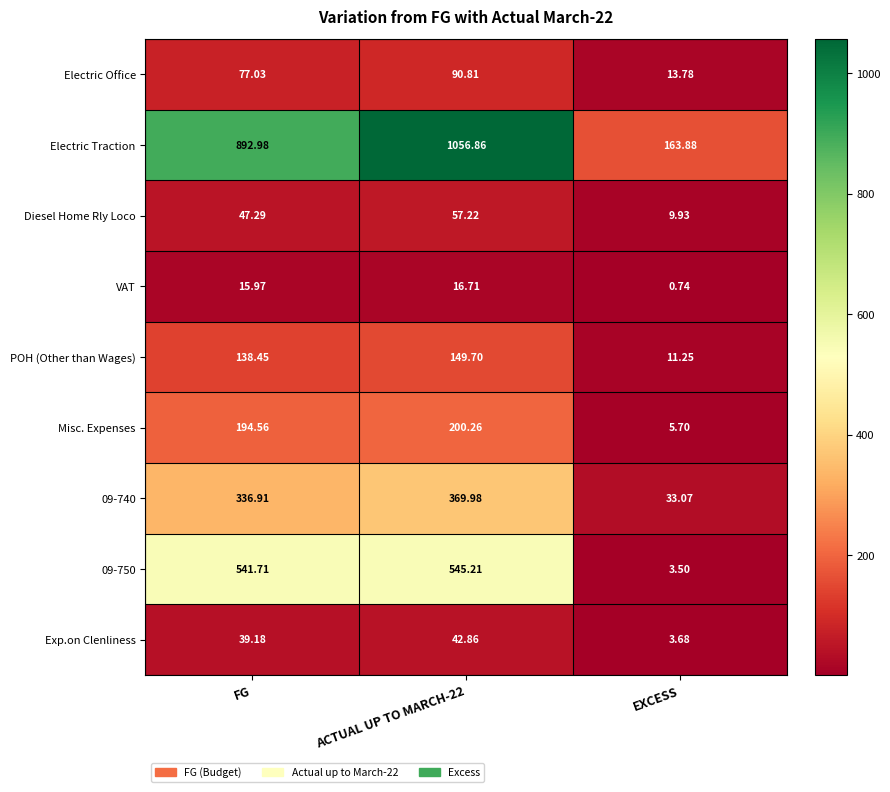

At which category is the sum across all series the highest?

ACTUAL UP TO MARCH-22